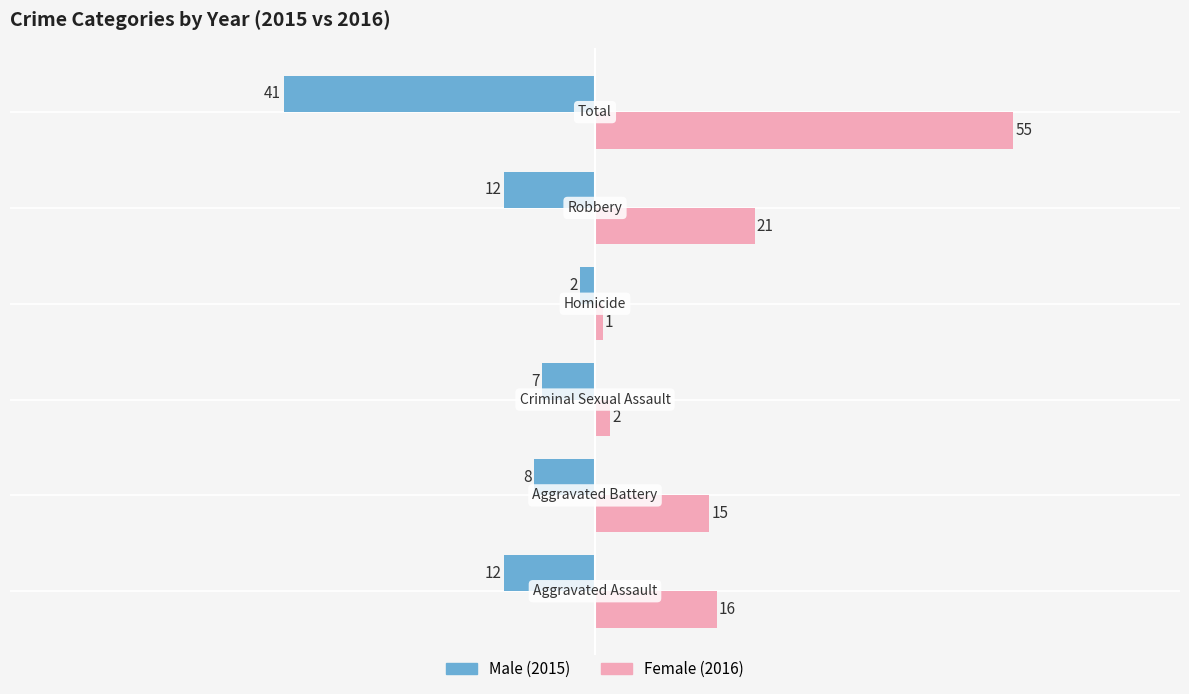

What is the smallest value displayed?

-41